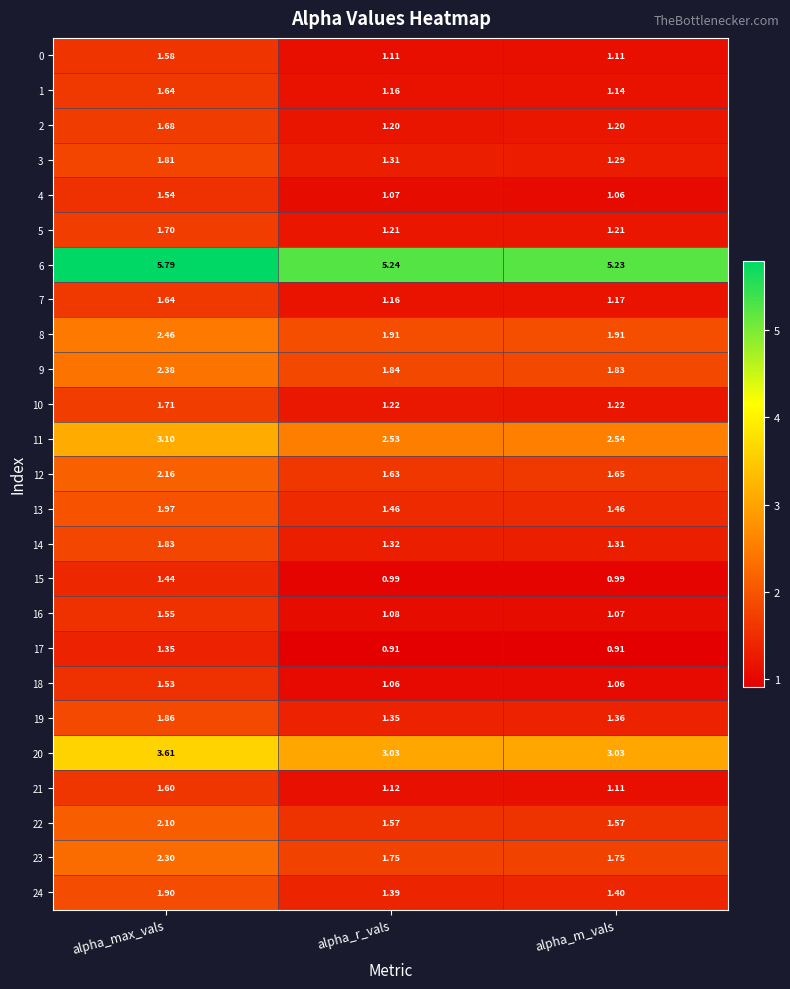

Which label corresponds to the largest value in the chart?

alpha_max_vals